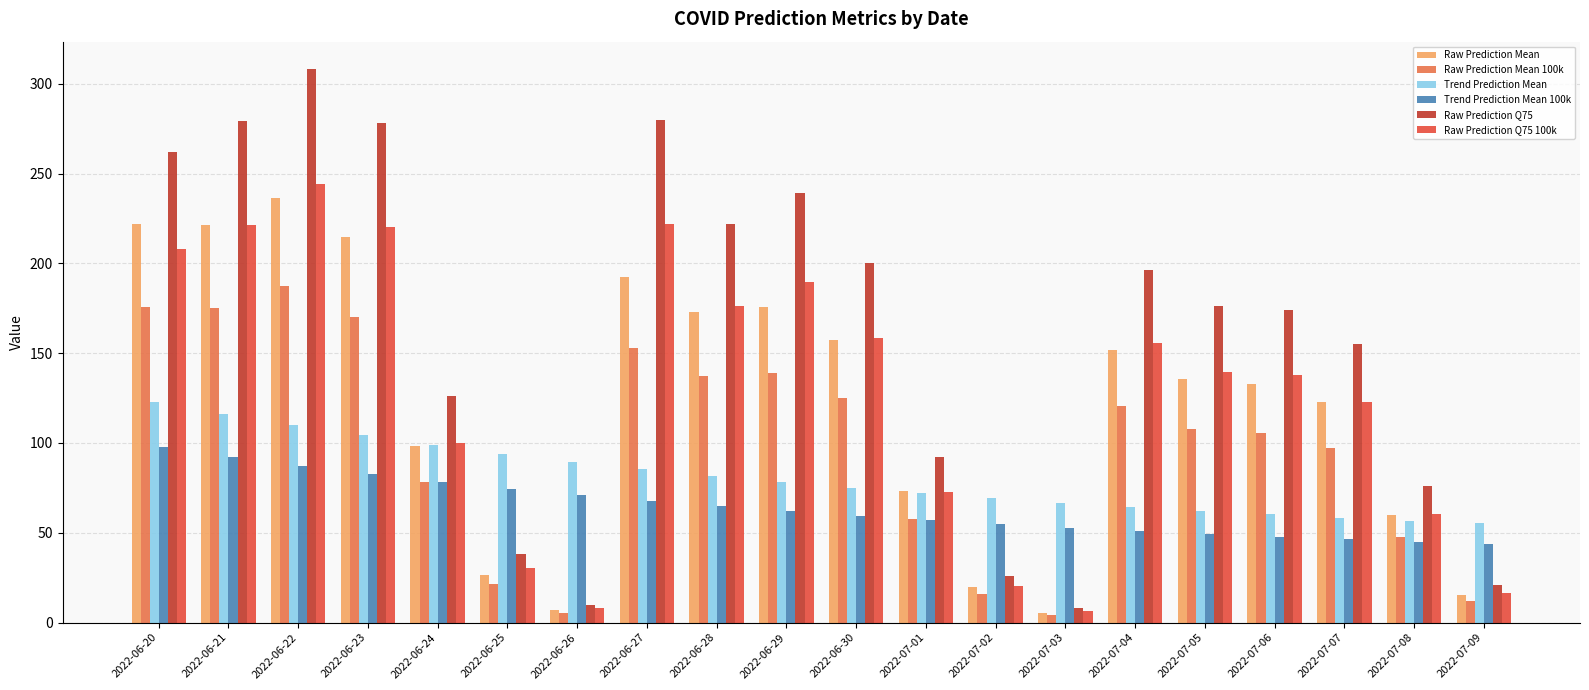

Rank the series by their maximum value, from highest to lowest.

Raw Prediction Q75, Raw Prediction Q75 100k, Raw Prediction Mean, Raw Prediction Mean 100k, Trend Prediction Mean, Trend Prediction Mean 100k